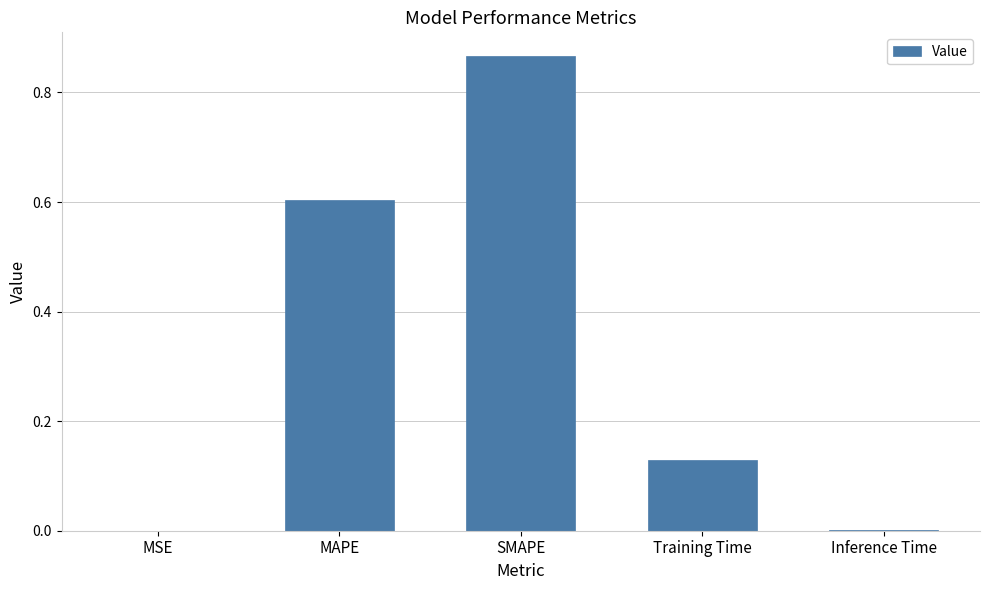

What is the sum of all values?

1.6